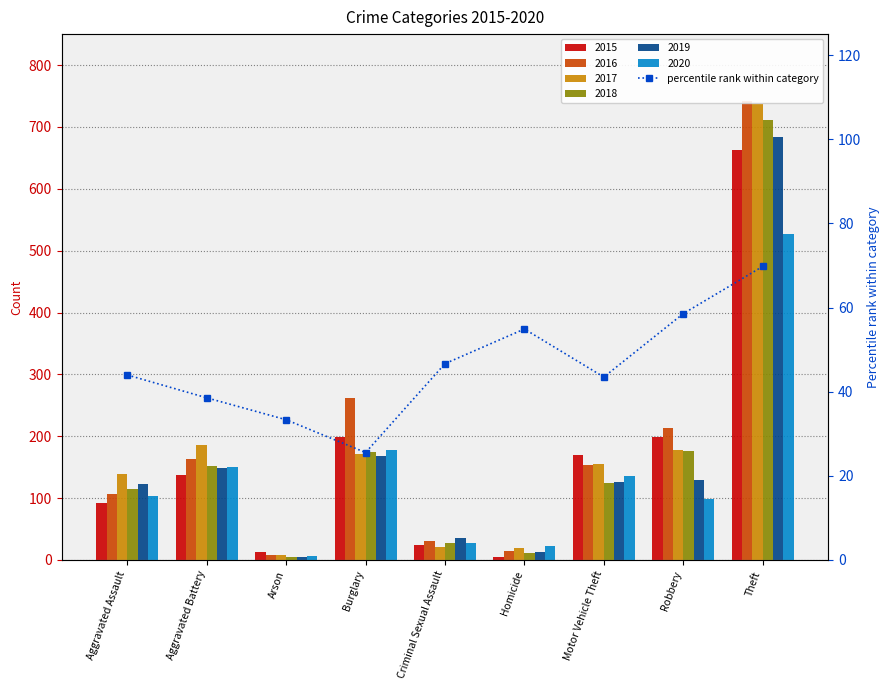

Between Aggravated Assault and Robbery, which is larger?

Robbery